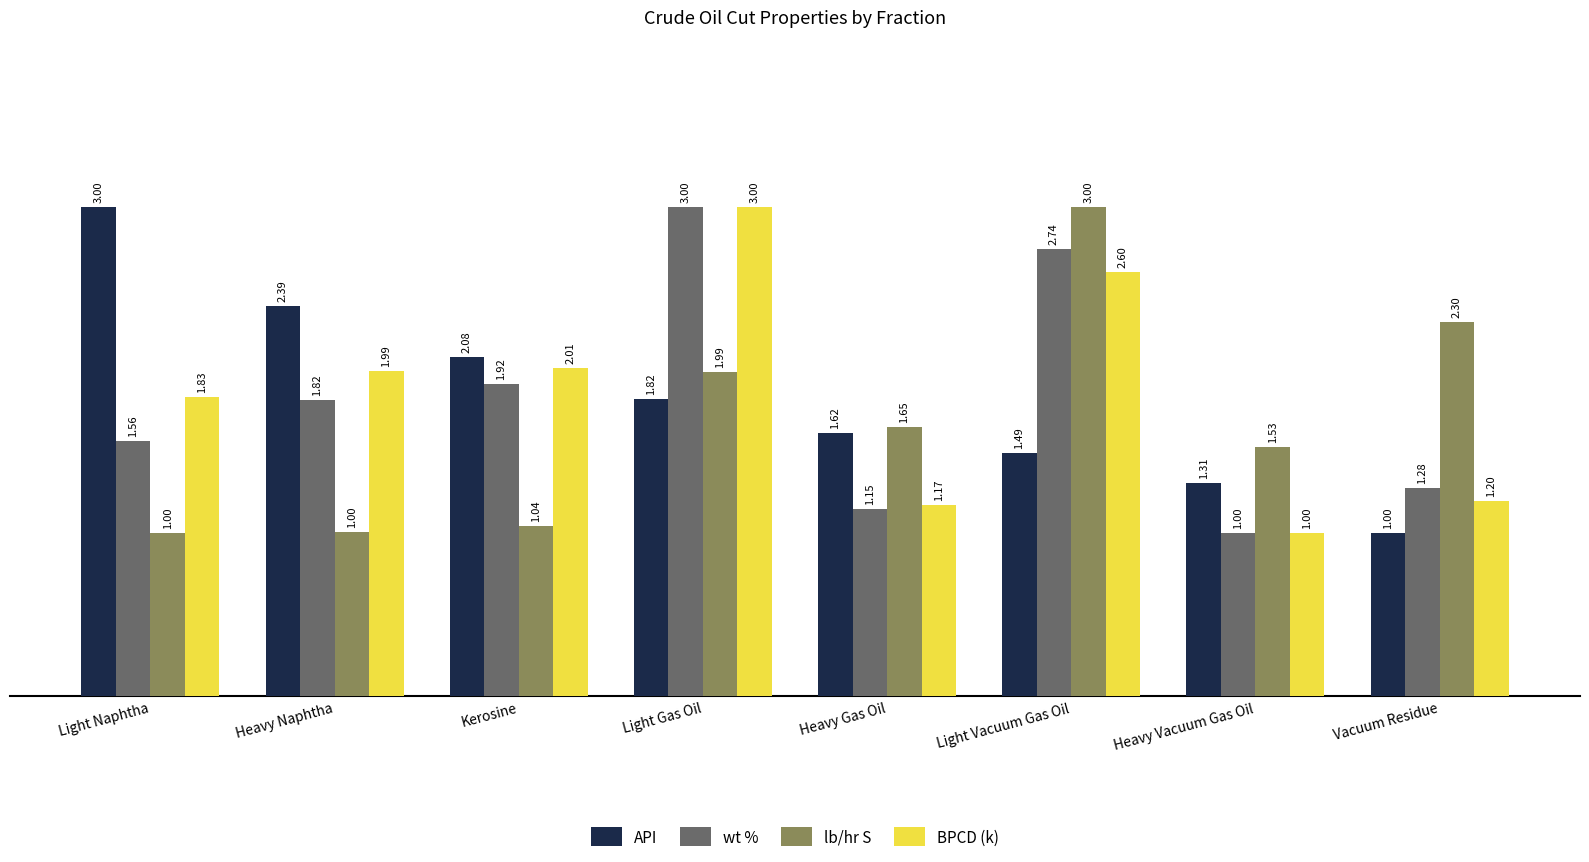

How many bars are there in each group?

4